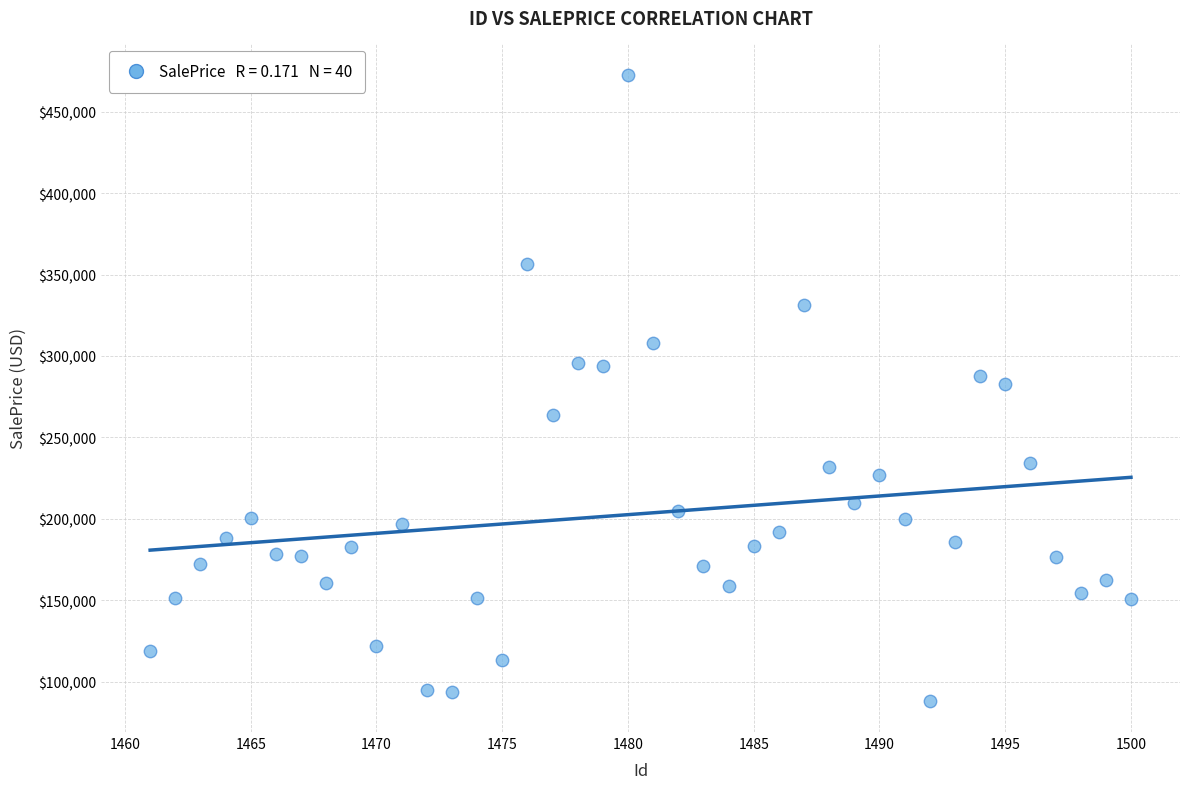

What is the range of X values (max minus min)?

39.0